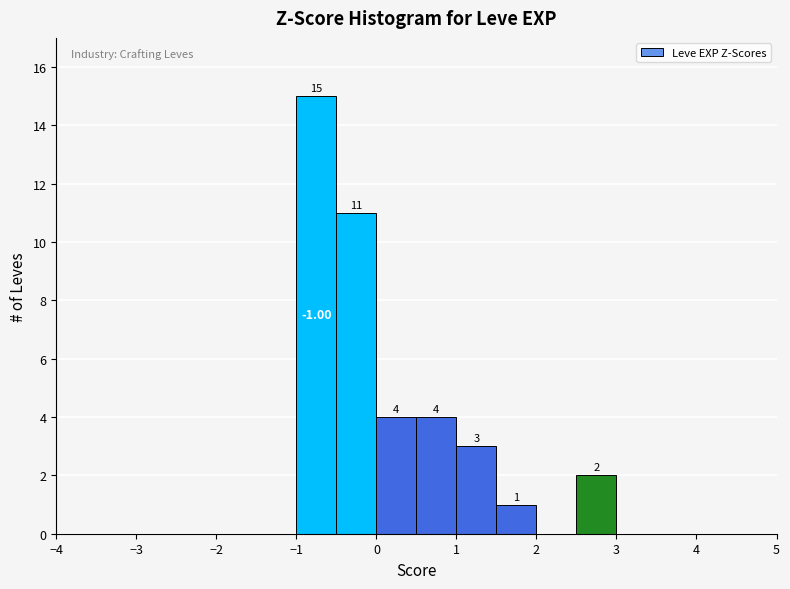

Over which range of the x-axis is the bar tallest?

-1.0 to -0.5